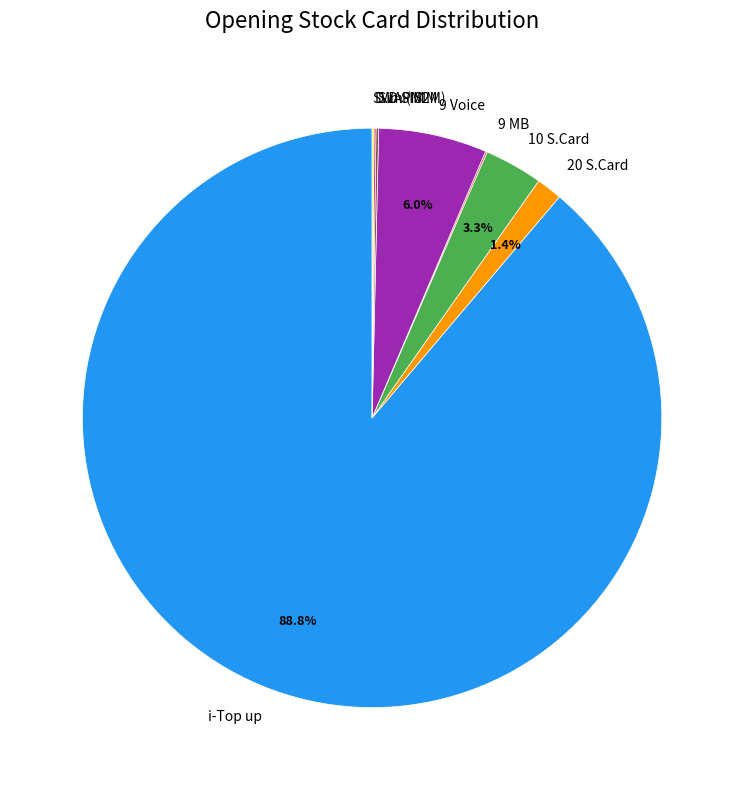

Is there any slice that represents more than half of the pie?

Yes